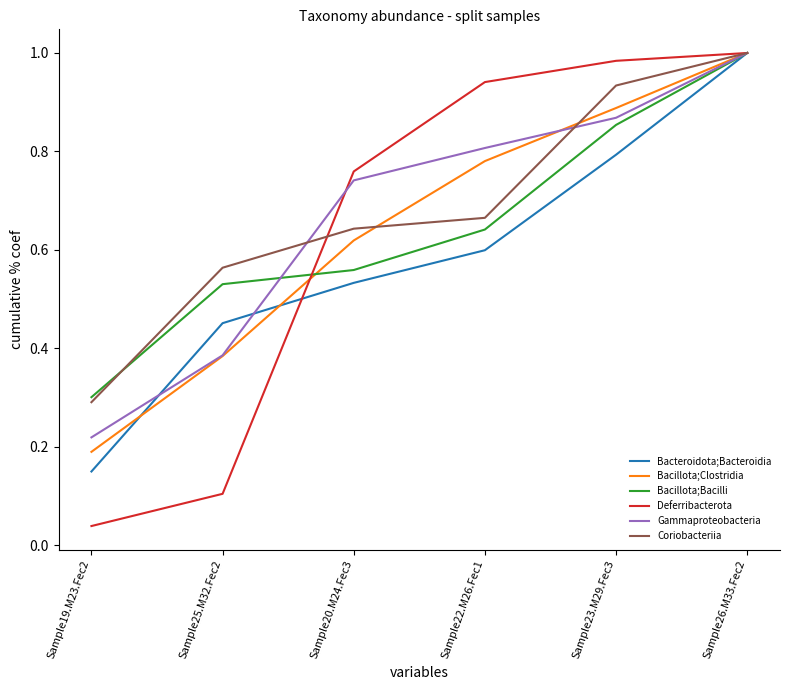

Which label corresponds to the smallest value in the chart?

Sample19.M23.Fec2